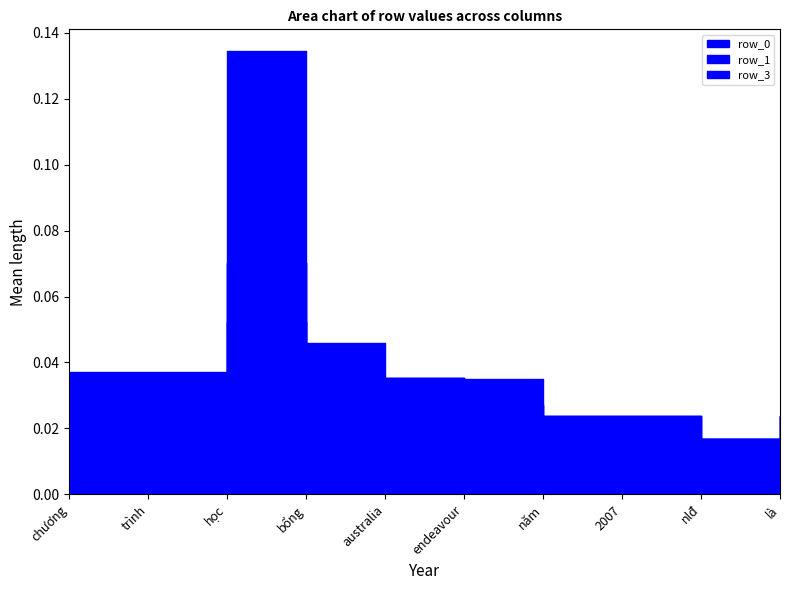

At how many categories does at least one series exceed 0?

10